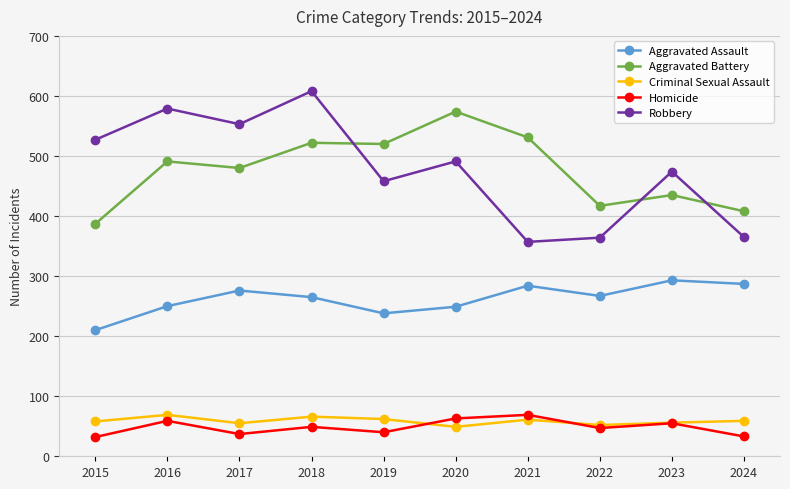

Which series ends up on top after the final intersection of Aggravated Battery and Robbery?

Aggravated Battery